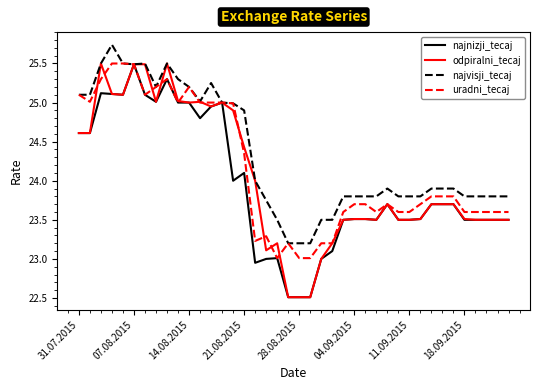

What is the difference between the second highest and second lowest values in the najvisji_tecaj series?

2.3